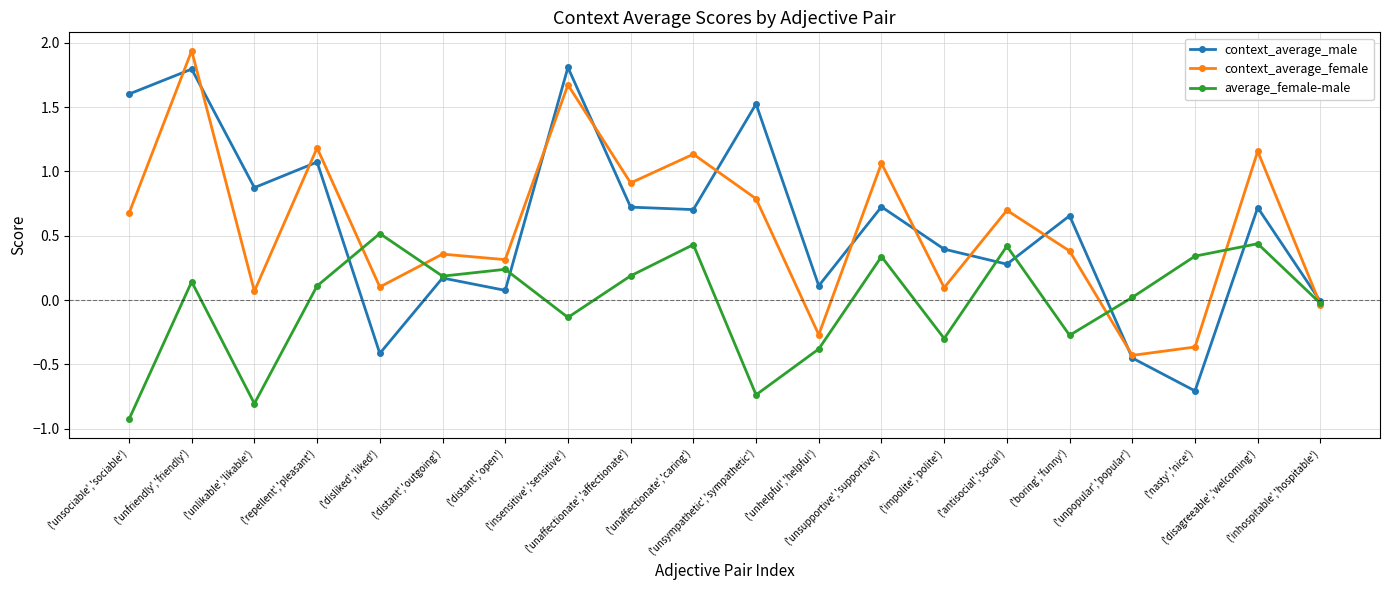

Count the number of categories in the chart.

20